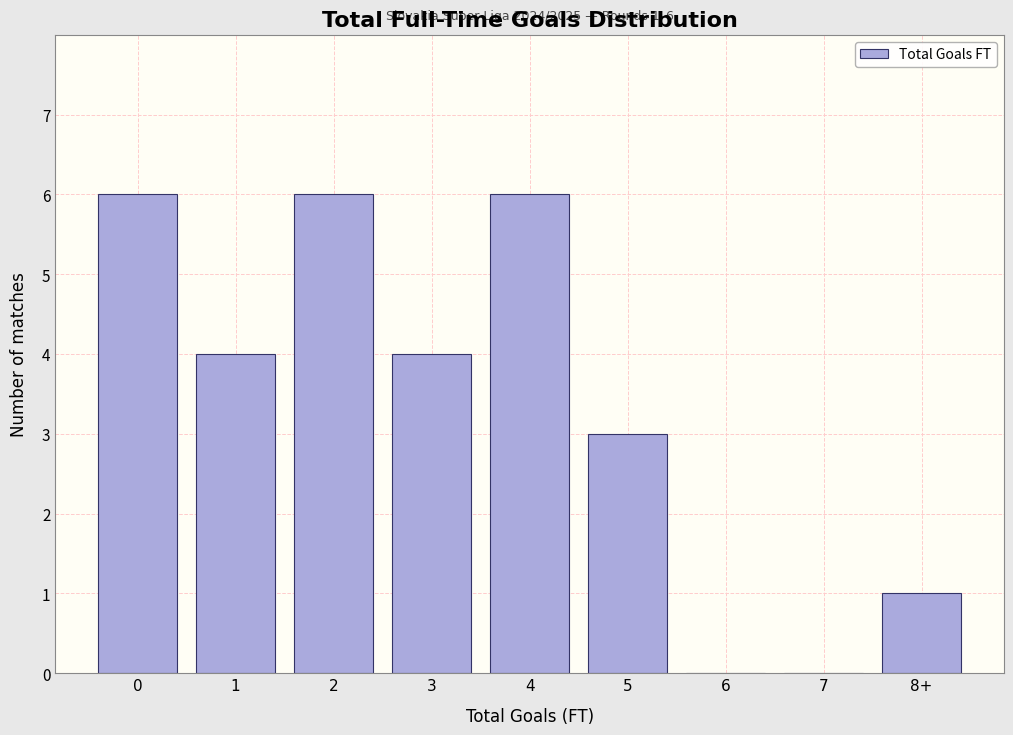

Reading left to right, list all the values displayed in this chart.

0=6	1=4	2=6	3=4	4=6	5=3	6=0	7=0	8+=1